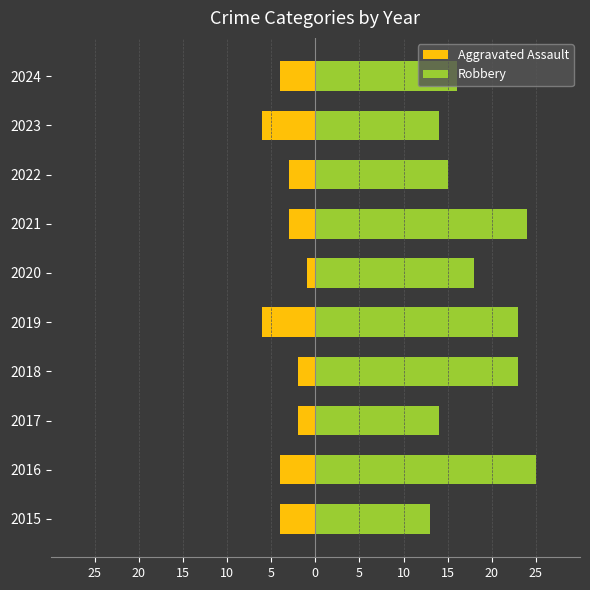

What is the minimum value for Robbery?

13